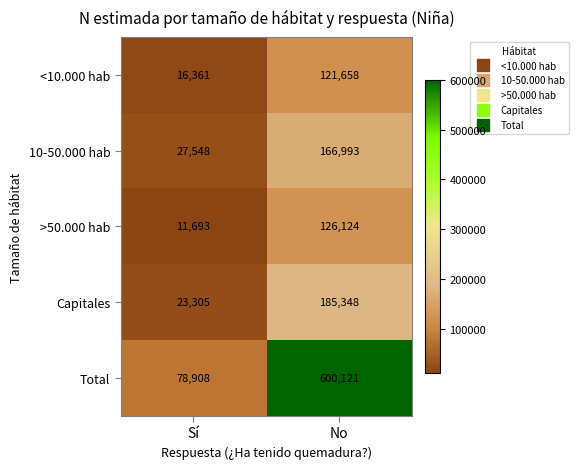

What value does the <10.000 hab series have at Sí, to the nearest 50?

16350